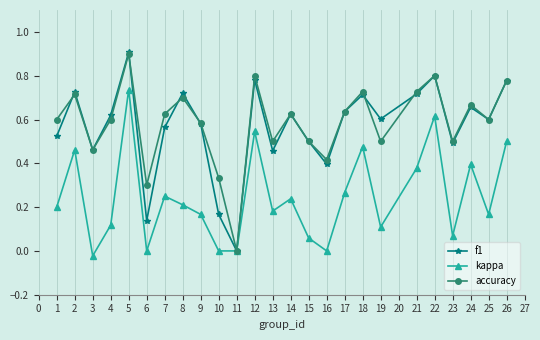

Between 10 and 15, which series saw the biggest shift?

f1